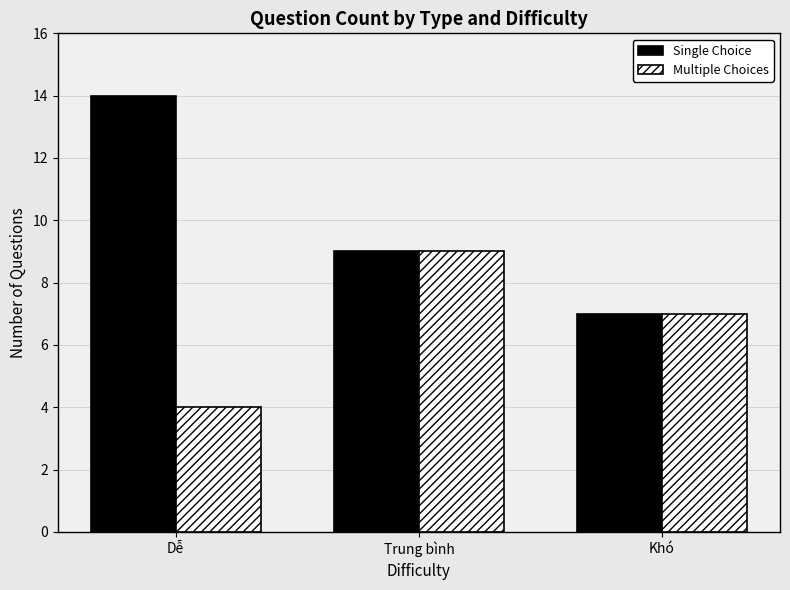

Rank the series by their average value, from lowest to highest.

Multiple Choices, Single Choice